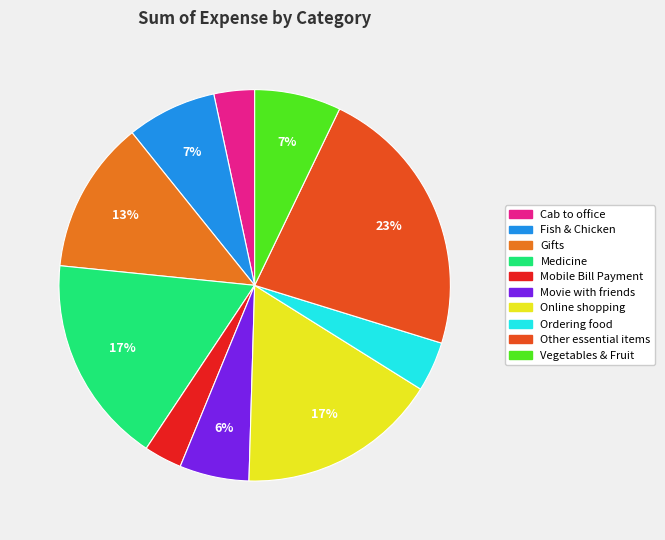

Does Cab to office account for over 50% of the chart?

No